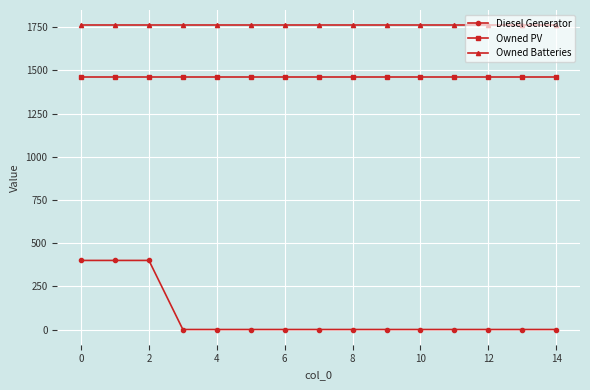

List the series in order of their peak value, lowest first.

Diesel Generator, Owned PV, Owned Batteries